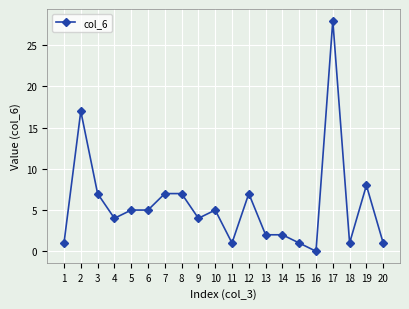

What is the sum of the values at 3 and 6?

12